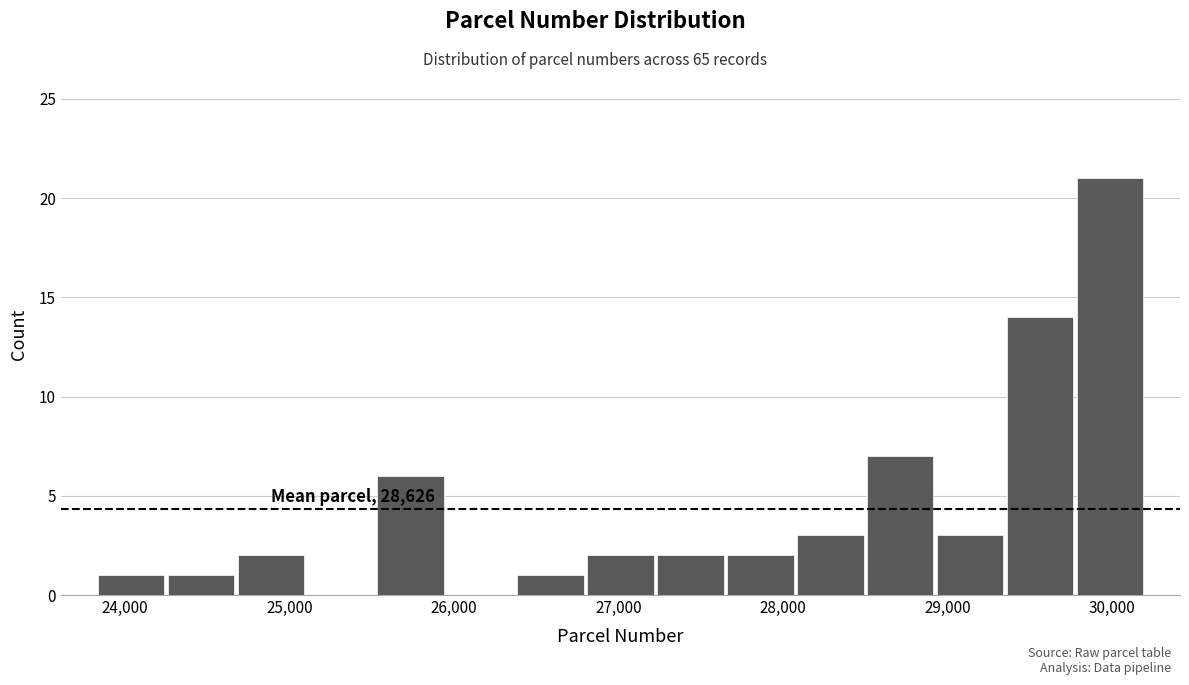

Which range on the x-axis has the tallest bar?

29800 to 30200